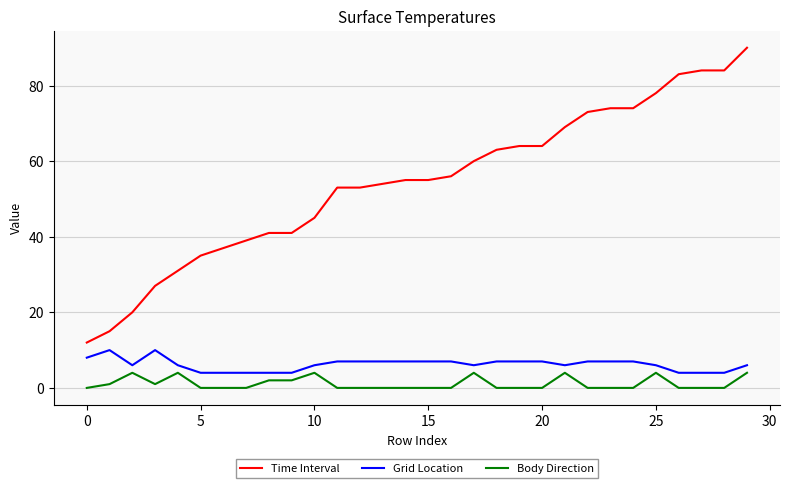

Which series has the largest total across all categories?

Time Interval